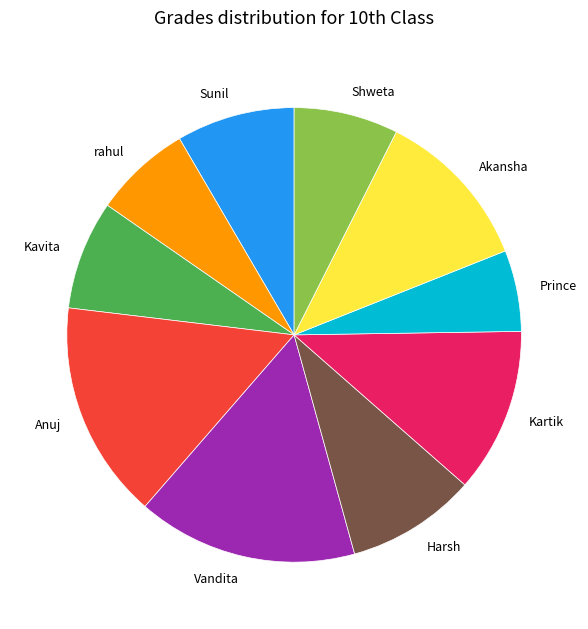

Combined, do rahul and Shweta account for over 50%?

No